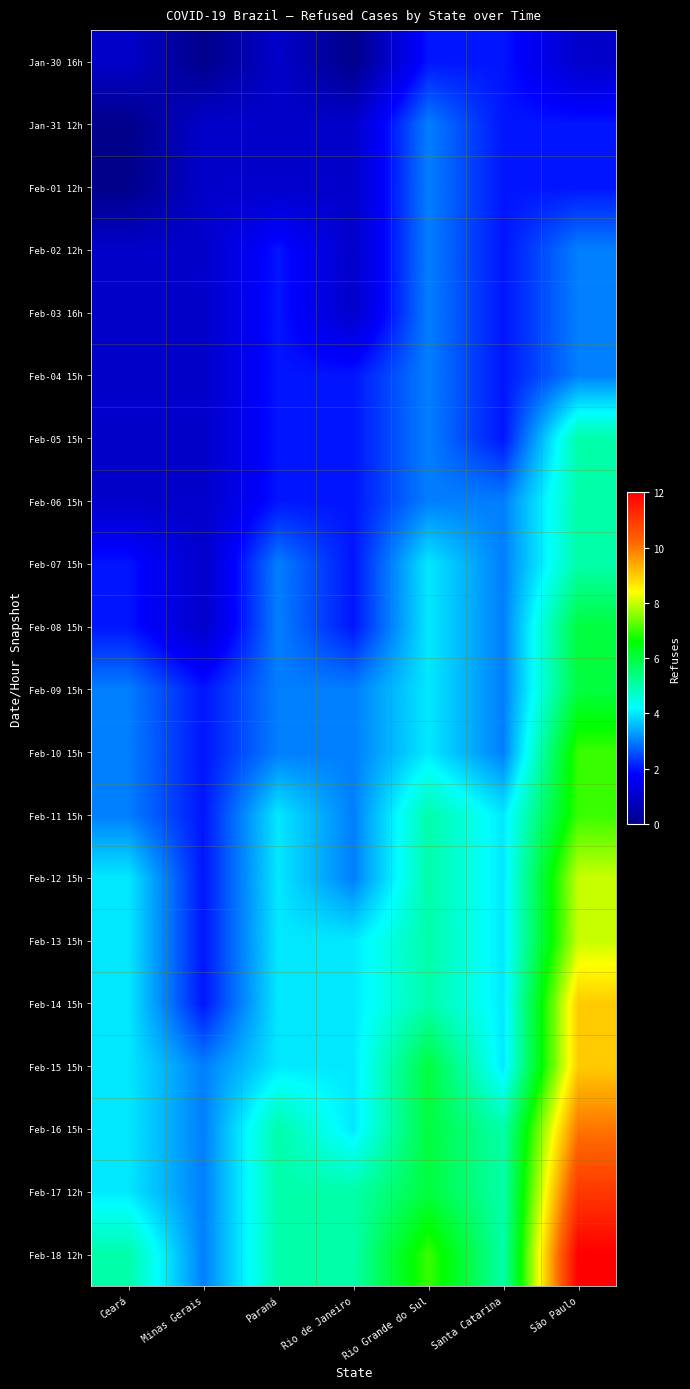

Reading right to left, what are all the values shown in this chart?

Jan-30 16h: São Paulo=1	Santa Catarina=2	Rio Grande do Sul=2	Rio de Janeiro=0	Paraná=1	Minas Gerais=0	Ceará=1
Jan-31 12h: São Paulo=2	Santa Catarina=2	Rio Grande do Sul=3	Rio de Janeiro=1	Paraná=1	Minas Gerais=1	Ceará=0
Feb-01 12h: São Paulo=2	Santa Catarina=2	Rio Grande do Sul=3	Rio de Janeiro=1	Paraná=1	Minas Gerais=1	Ceará=0
Feb-02 12h: São Paulo=3	Santa Catarina=2	Rio Grande do Sul=3	Rio de Janeiro=1	Paraná=2	Minas Gerais=1	Ceará=1
Feb-03 16h: São Paulo=3	Santa Catarina=2	Rio Grande do Sul=3	Rio de Janeiro=1	Paraná=2	Minas Gerais=1	Ceará=1
Feb-04 15h: São Paulo=3	Santa Catarina=2	Rio Grande do Sul=3	Rio de Janeiro=2	Paraná=2	Minas Gerais=1	Ceará=1
Feb-05 15h: São Paulo=5	Santa Catarina=2	Rio Grande do Sul=3	Rio de Janeiro=2	Paraná=2	Minas Gerais=1	Ceará=1
Feb-06 15h: São Paulo=5	Santa Catarina=3	Rio Grande do Sul=3	Rio de Janeiro=2	Paraná=2	Minas Gerais=1	Ceará=1
Feb-07 15h: São Paulo=5	Santa Catarina=3	Rio Grande do Sul=4	Rio de Janeiro=2	Paraná=3	Minas Gerais=1	Ceará=2
Feb-08 15h: São Paulo=6	Santa Catarina=3	Rio Grande do Sul=4	Rio de Janeiro=2	Paraná=3	Minas Gerais=1	Ceará=2
Feb-09 15h: São Paulo=6	Santa Catarina=3	Rio Grande do Sul=4	Rio de Janeiro=3	Paraná=3	Minas Gerais=2	Ceará=3
Feb-10 15h: São Paulo=7	Santa Catarina=3	Rio Grande do Sul=4	Rio de Janeiro=3	Paraná=3	Minas Gerais=2	Ceará=3
Feb-11 15h: São Paulo=7	Santa Catarina=4	Rio Grande do Sul=5	Rio de Janeiro=3	Paraná=4	Minas Gerais=2	Ceará=3
Feb-12 15h: São Paulo=8	Santa Catarina=4	Rio Grande do Sul=5	Rio de Janeiro=3	Paraná=4	Minas Gerais=2	Ceará=4
Feb-13 15h: São Paulo=8	Santa Catarina=4	Rio Grande do Sul=5	Rio de Janeiro=4	Paraná=4	Minas Gerais=2	Ceará=4
Feb-14 15h: São Paulo=9	Santa Catarina=4	Rio Grande do Sul=5	Rio de Janeiro=4	Paraná=4	Minas Gerais=2	Ceará=4
Feb-15 15h: São Paulo=9	Santa Catarina=4	Rio Grande do Sul=6	Rio de Janeiro=4	Paraná=4	Minas Gerais=3	Ceará=4
Feb-16 15h: São Paulo=10	Santa Catarina=5	Rio Grande do Sul=6	Rio de Janeiro=4	Paraná=5	Minas Gerais=3	Ceará=4
Feb-17 12h: São Paulo=11	Santa Catarina=5	Rio Grande do Sul=6	Rio de Janeiro=5	Paraná=5	Minas Gerais=3	Ceará=4
Feb-18 12h: São Paulo=12	Santa Catarina=5	Rio Grande do Sul=7	Rio de Janeiro=5	Paraná=5	Minas Gerais=3	Ceará=5